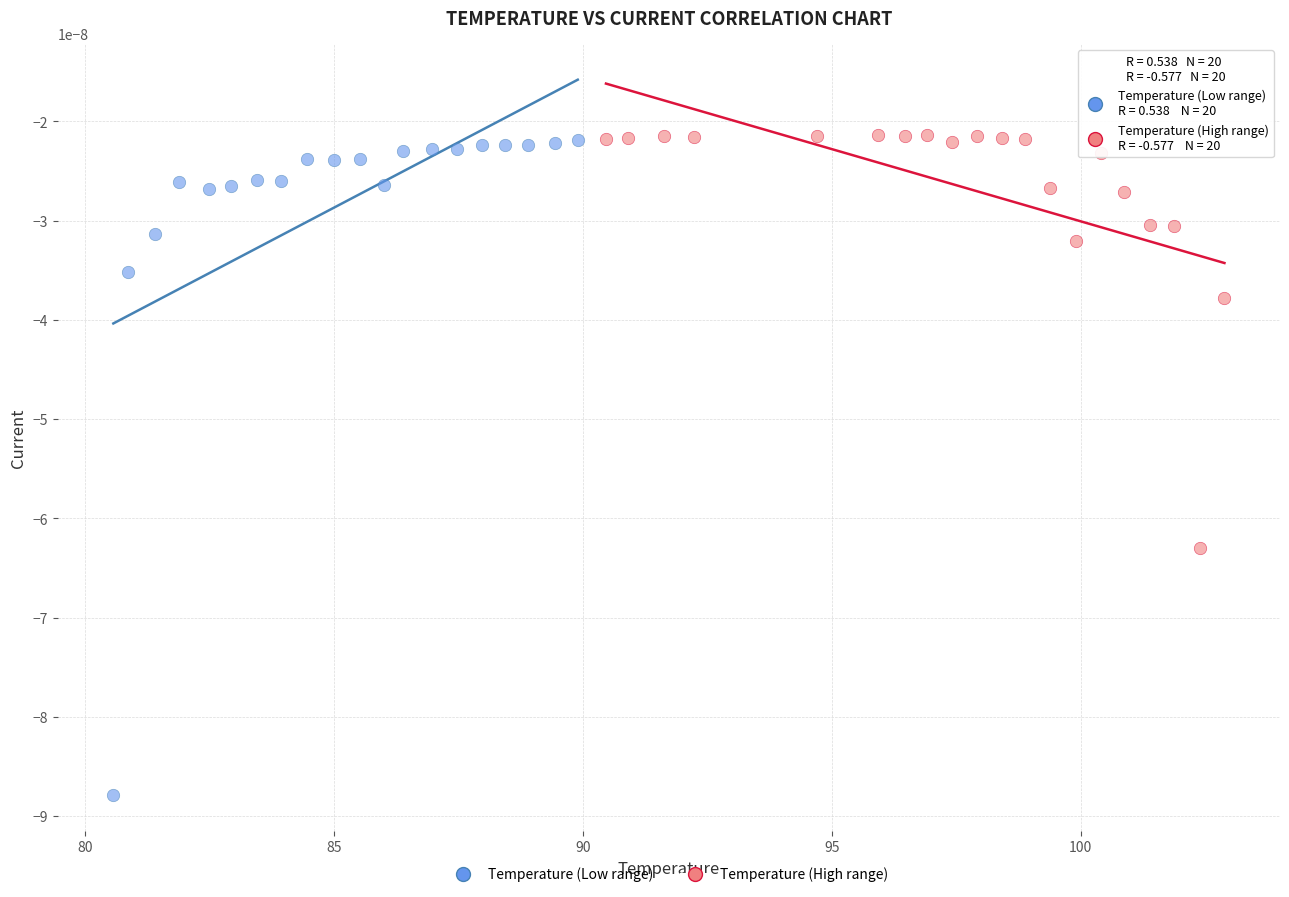

Which series reaches the minimum Y coordinate?

Temperature (Low range)